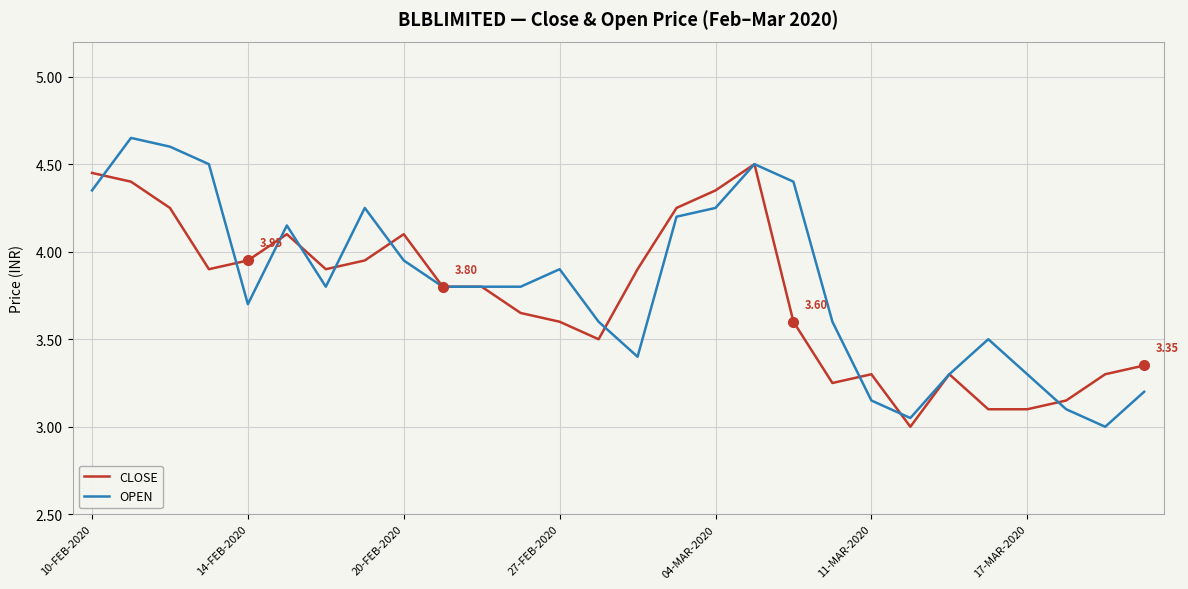

Rank the series by their average value, from lowest to highest.

CLOSE, OPEN